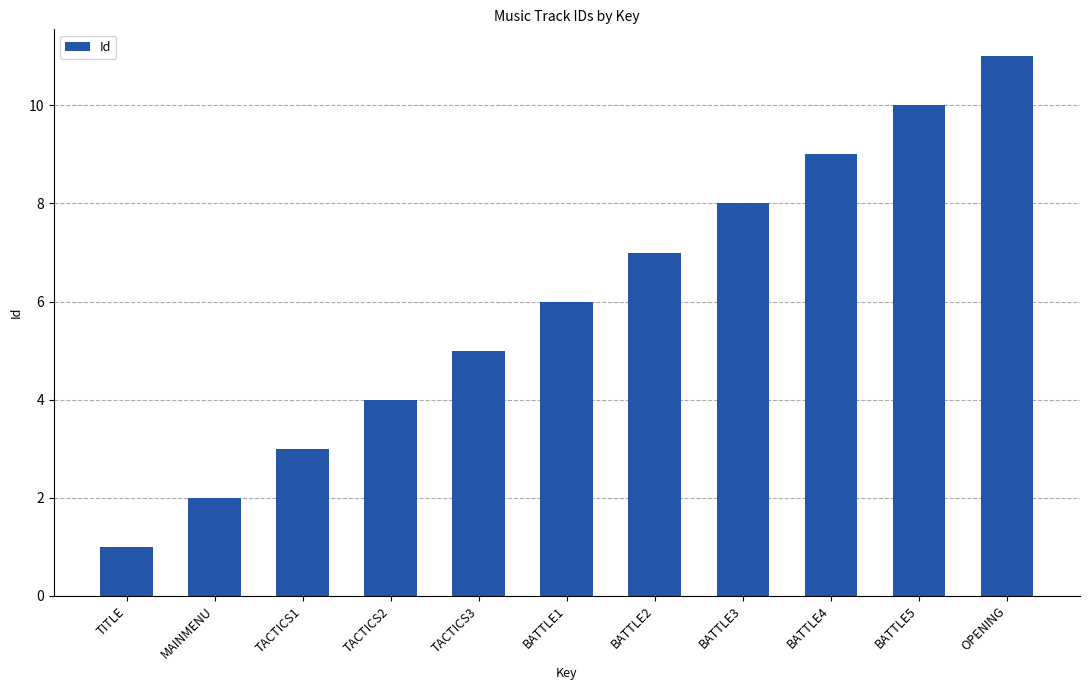

Rank the categories by value from lowest to highest.

TITLE, MAINMENU, TACTICS1, TACTICS2, TACTICS3, BATTLE1, BATTLE2, BATTLE3, BATTLE4, BATTLE5, OPENING